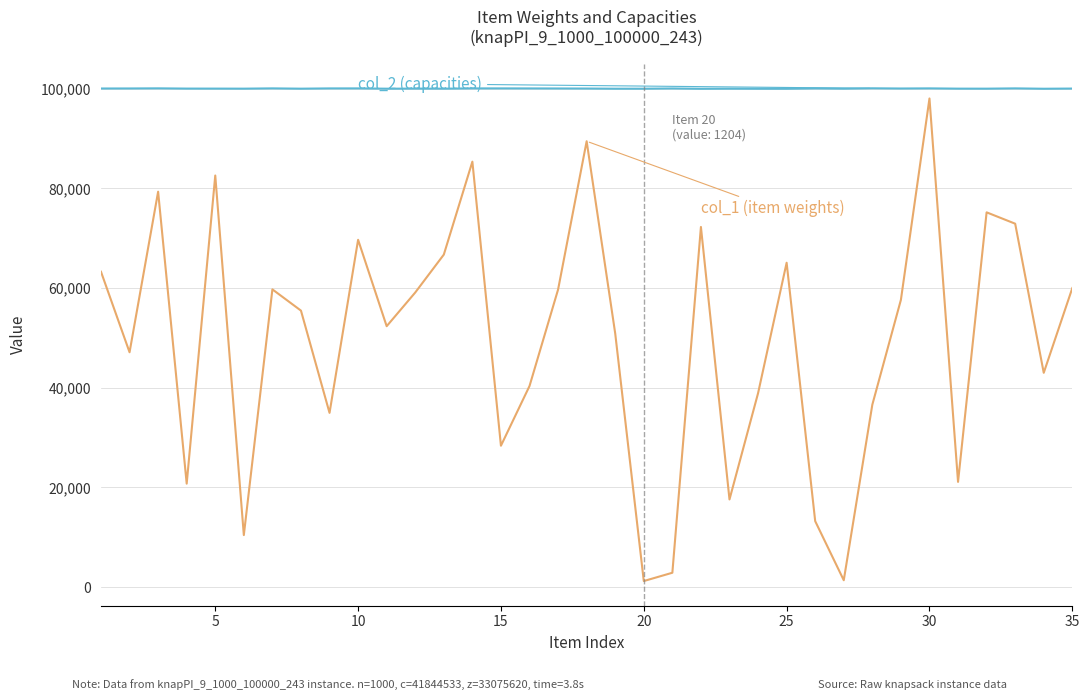

What is the greatest value displayed?

100100